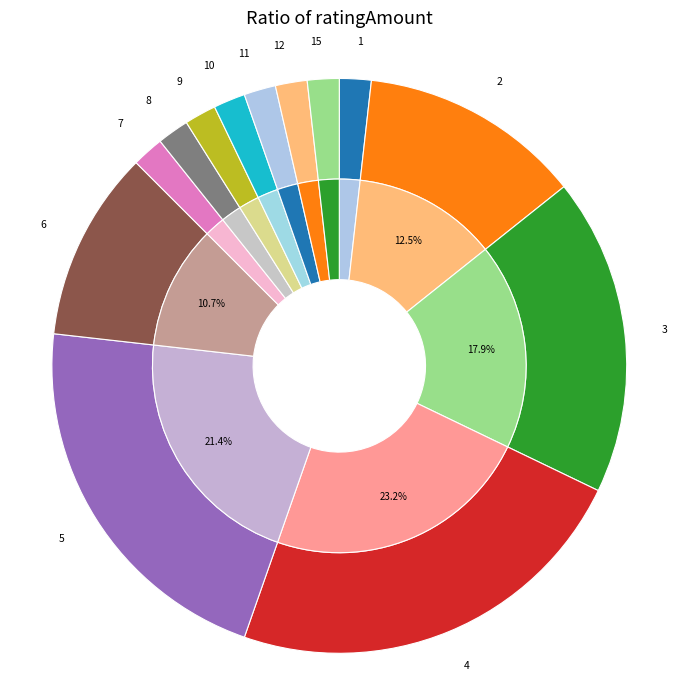

True or false: 8 accounts for 2% of the total.

True